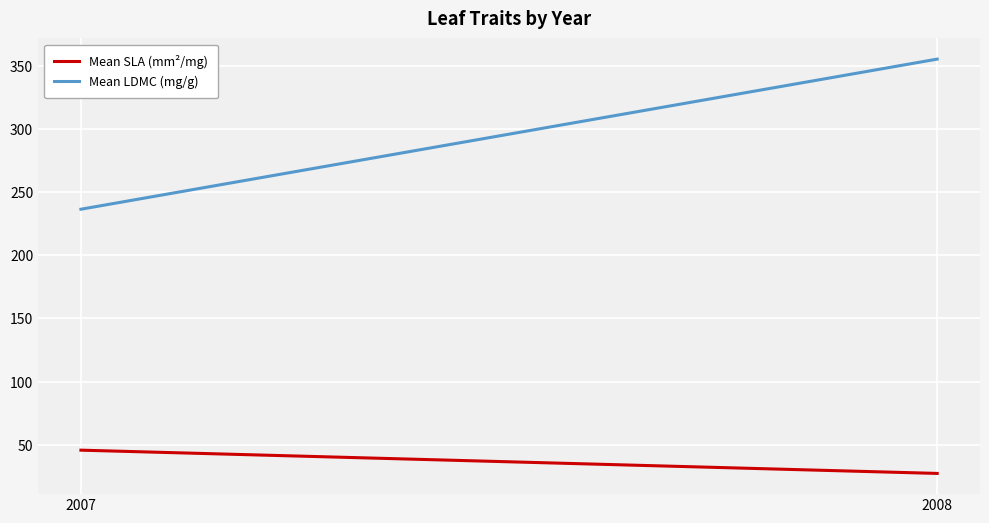

At which label is Mean SLA (mm²/mg) closest to 36?

2008